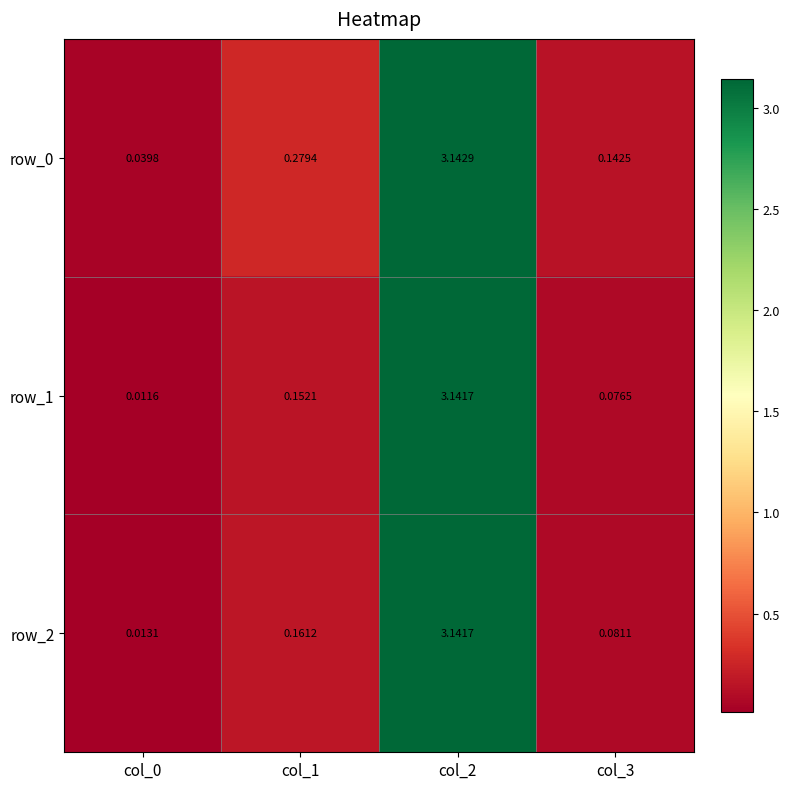

Between col_3 and col_0, which is larger?

col_3